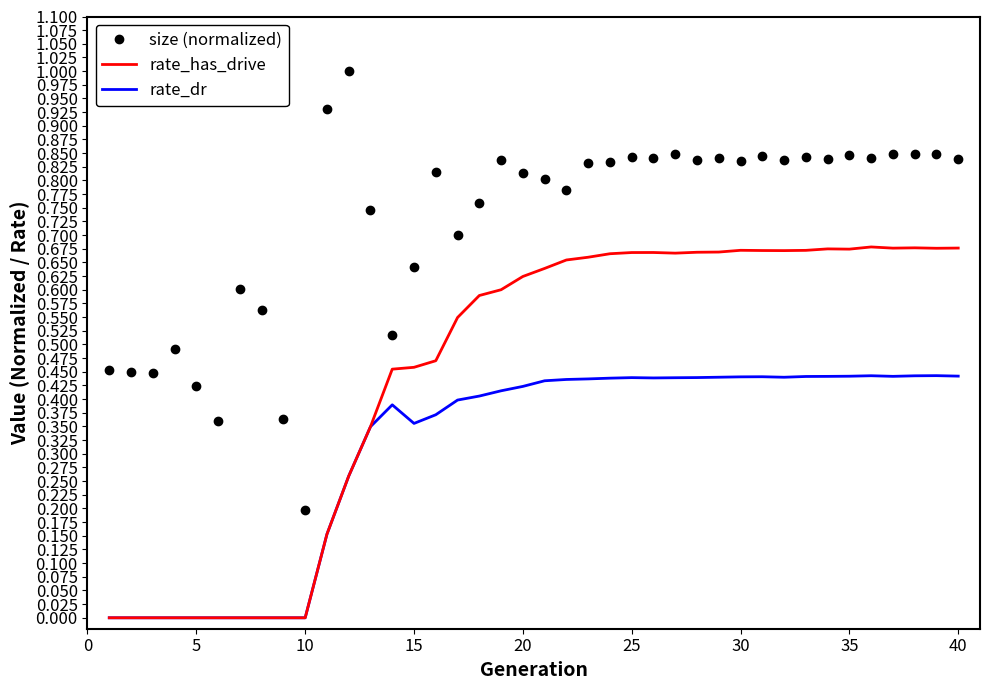

List the series in order of their overall mean, highest first.

size (normalized), rate_has_drive, rate_dr